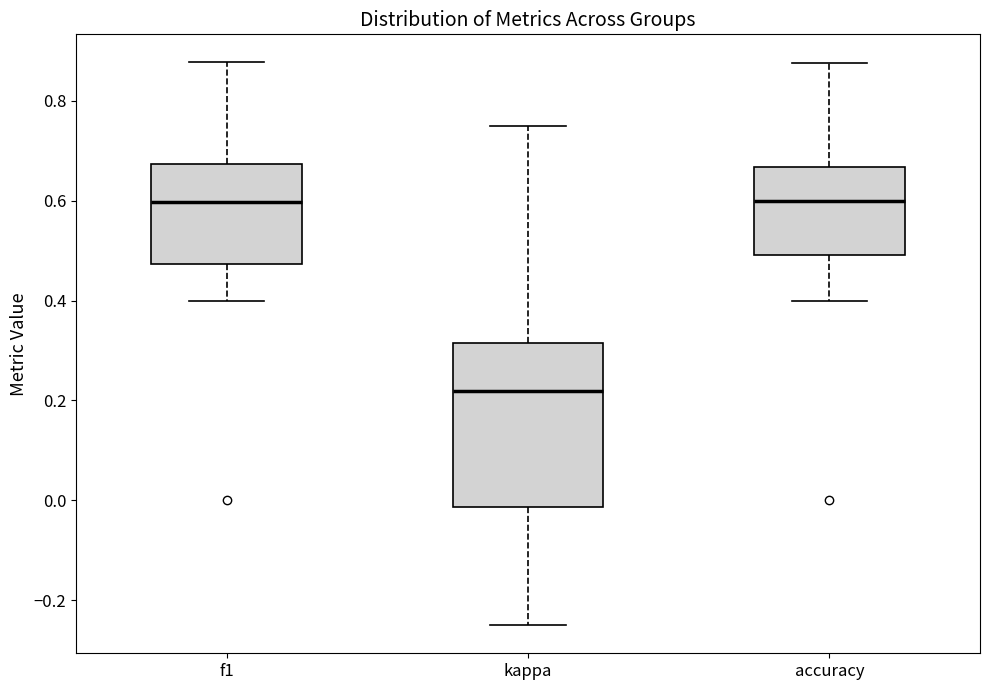

Reading left to right, transcribe this box plot: for each box, give where its median line is, the range the box spans, and where its two whiskers end, as read against the y-axis. The values are not printed on the chart, so give them approximately, as read against the axis.

f1: median 0.60, box 0.48 to 0.68, whiskers 0.40 to 0.88
kappa: median 0.22, box -0.02 to 0.32, whiskers -0.24 to 0.76
accuracy: median 0.60, box 0.50 to 0.66, whiskers 0.40 to 0.88